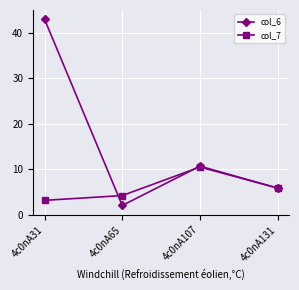

At which category is the sum across all series the highest?

4c0nA31